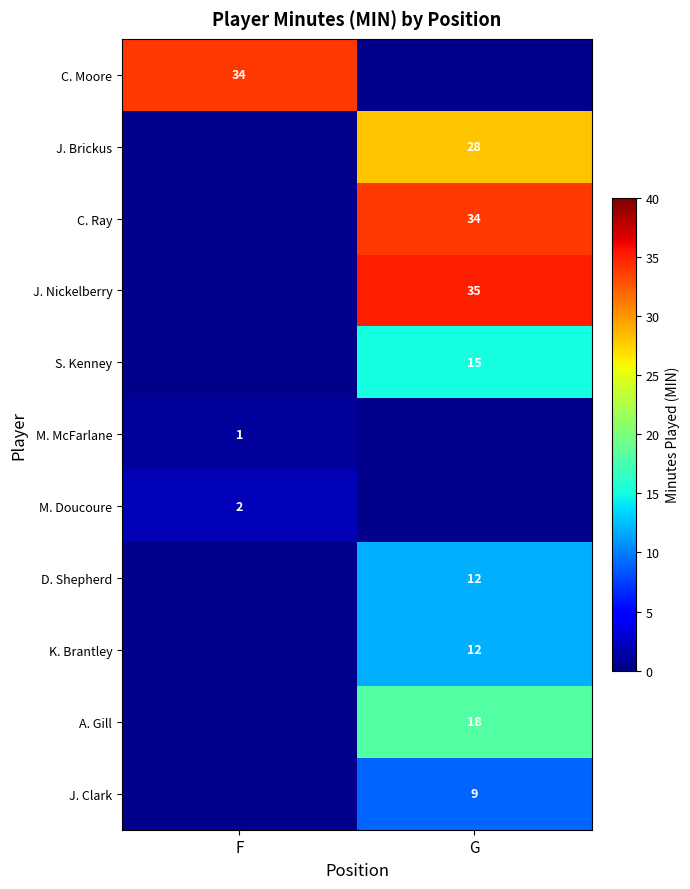

Is it true that C. Moore equals 18 at F?

False